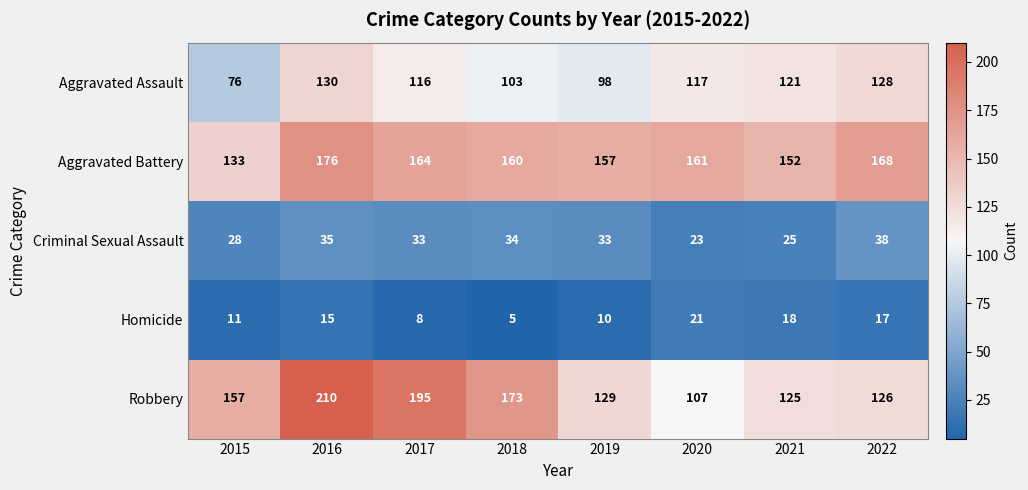

Which series has the largest range (max minus min)?

Robbery